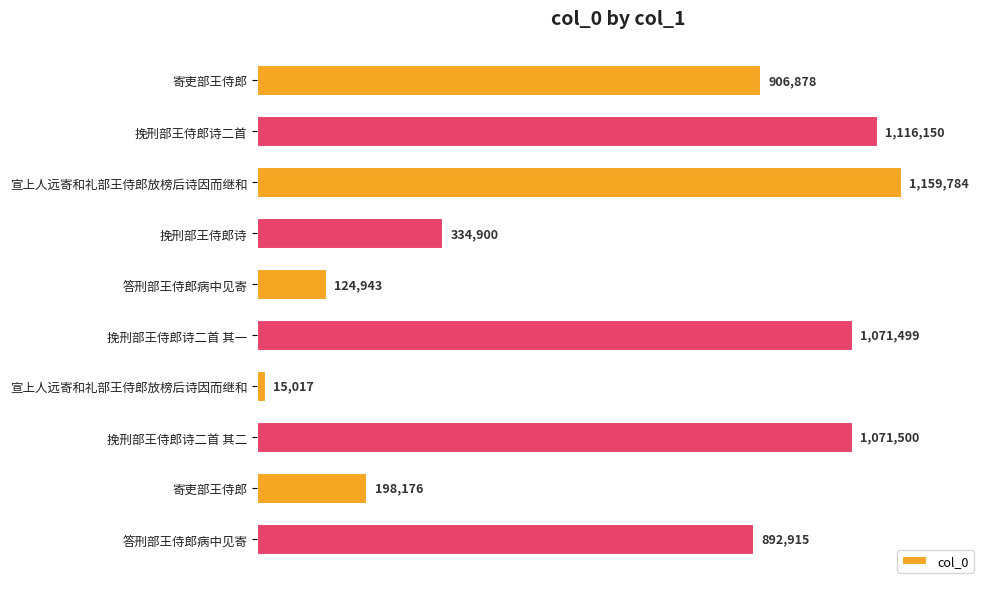

Are the bars horizontal?

Yes